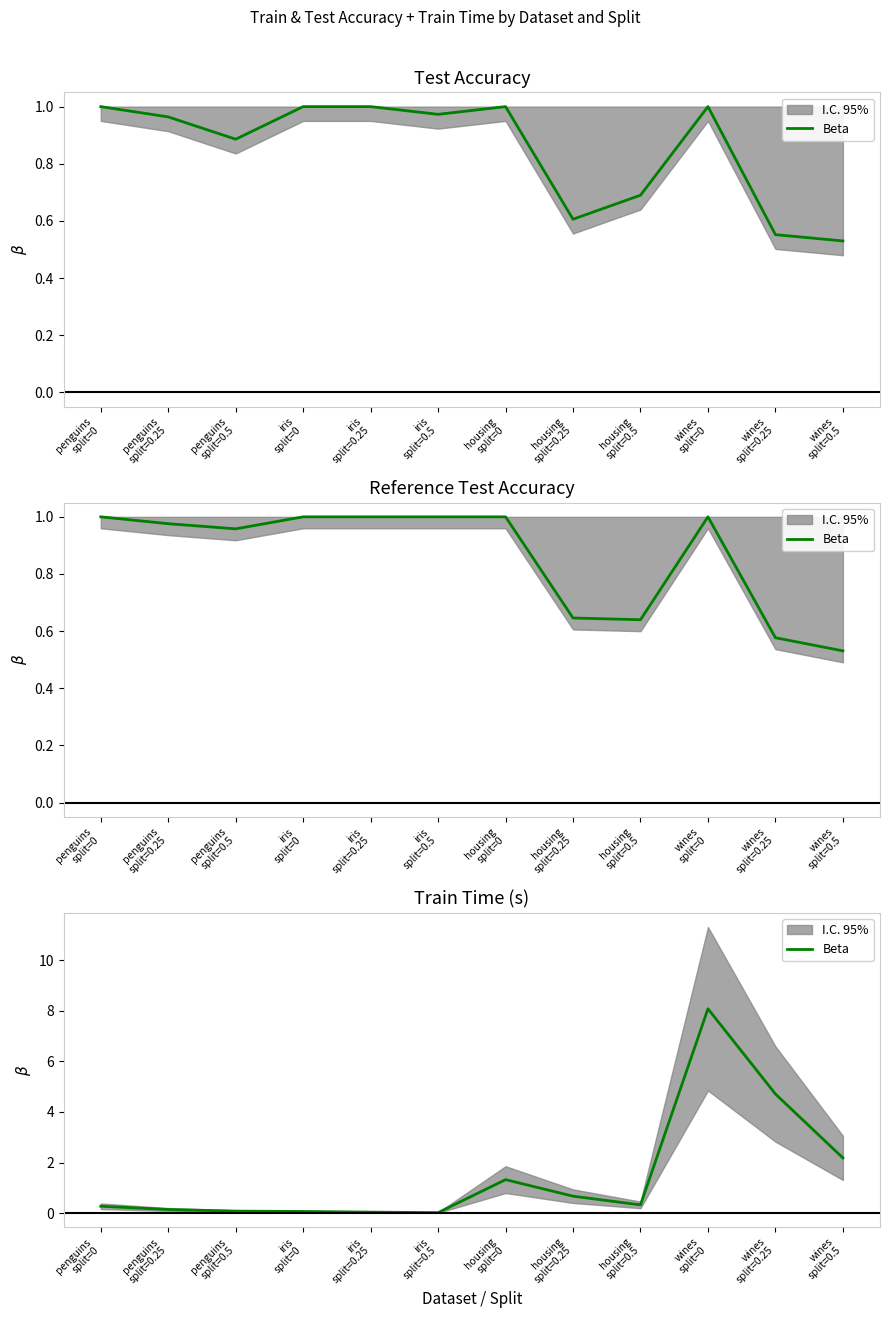

What value does the data have at wines
split=0.25?

4.7